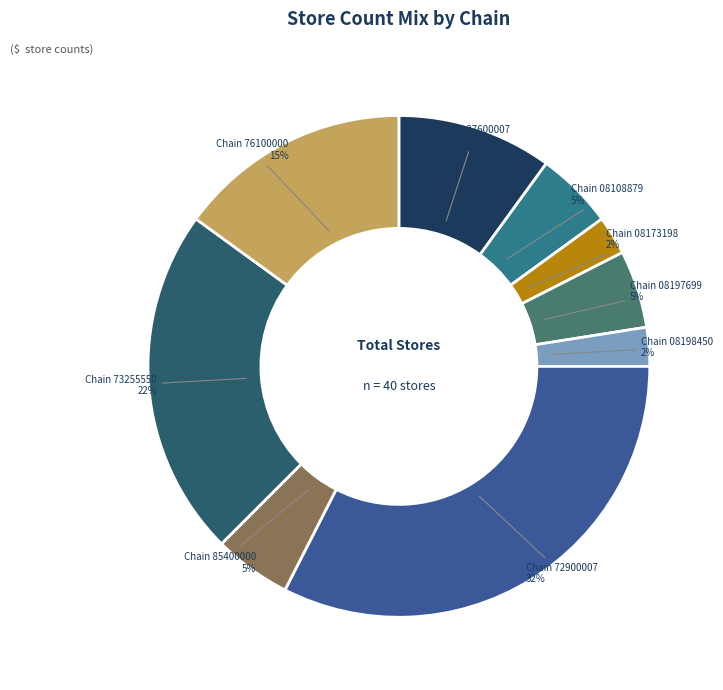

To the nearest percent, what is the average slice percentage?

11%